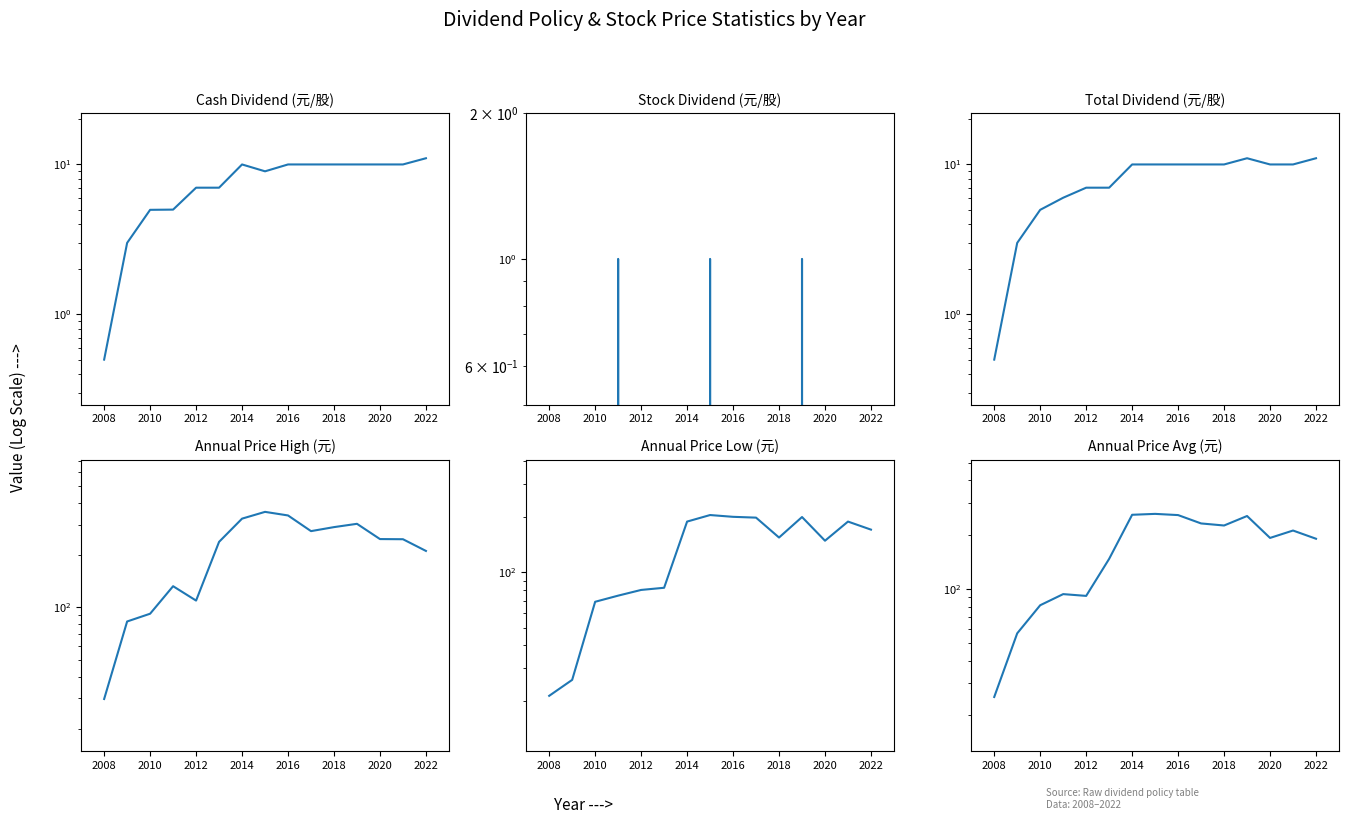

How many series are shown in this chart?

6